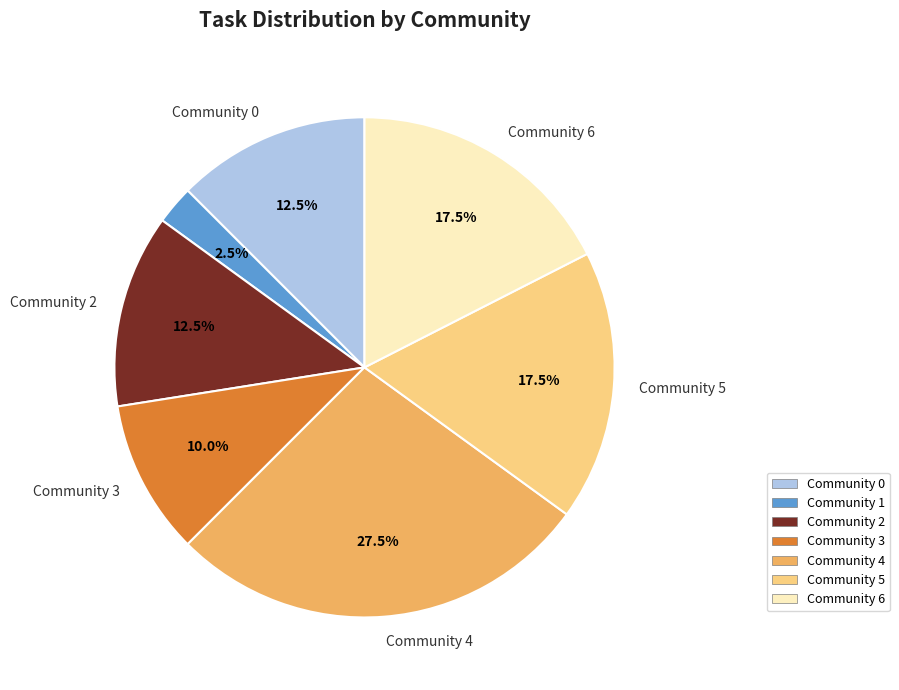

To the nearest percent, what is the combined percentage of Community 0 and Community 5?

30%